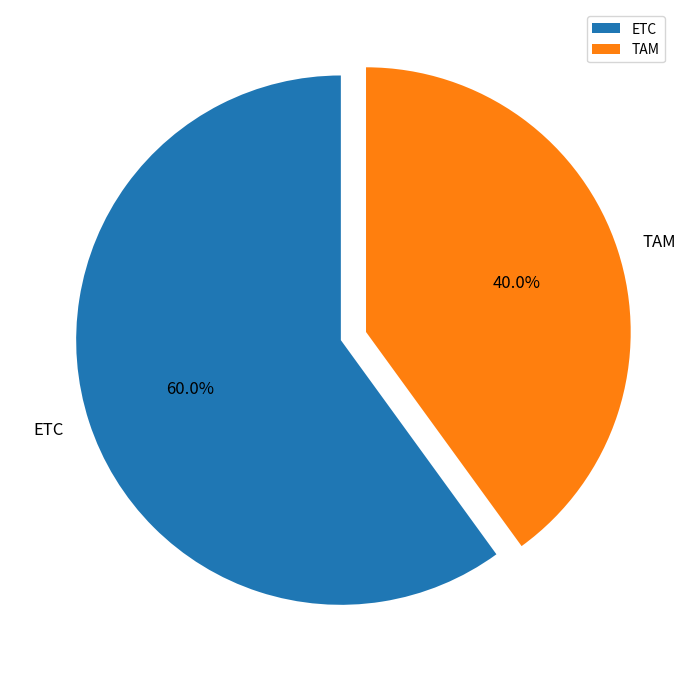

What portion of the pie excludes ETC?

40.0%